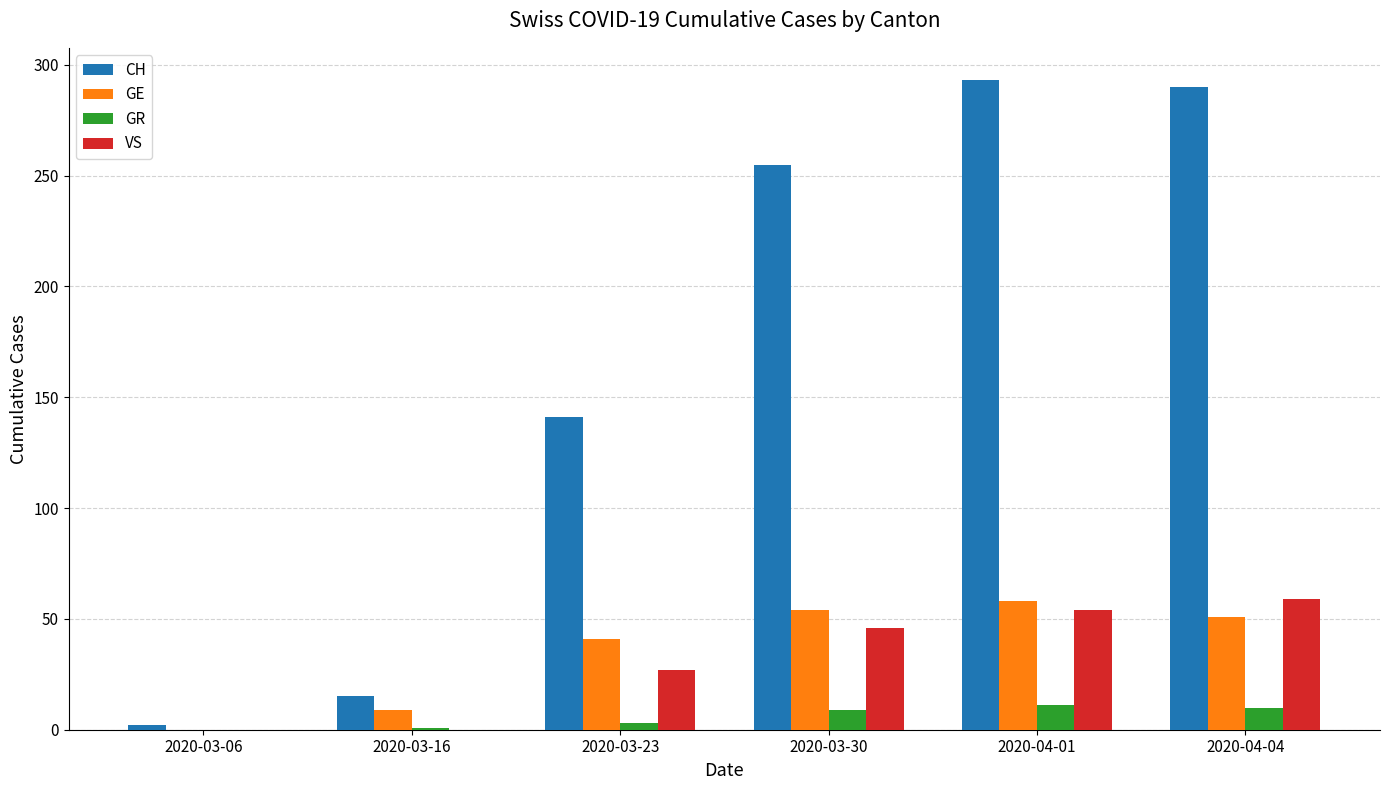

Between 2020-03-16 and 2020-03-30, which series saw the biggest shift?

CH